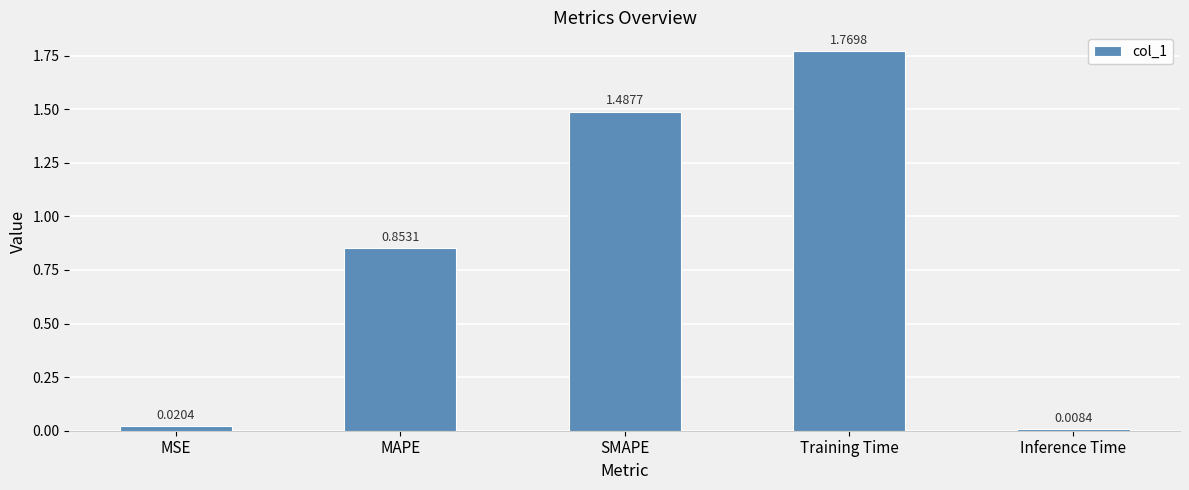

Is it true that the value at Training Time is 3.0?

False